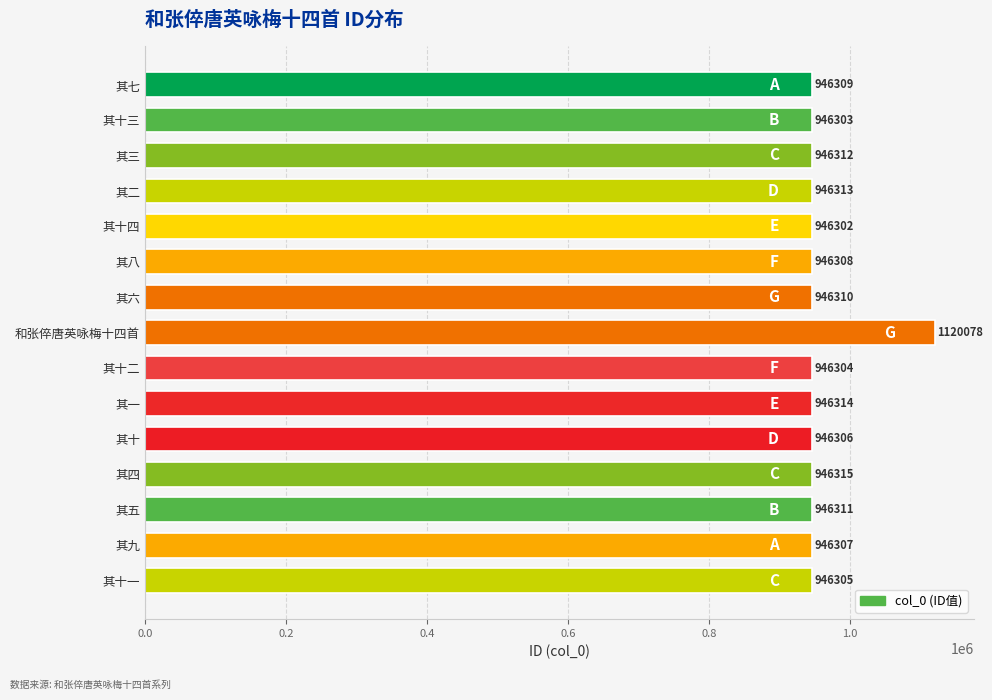

Reading top to bottom, extract all data points from this chart.

其七=946309	其十三=946303	其三=946312	其二=946313	其十四=946302	其八=946308	其六=946310	和张倅唐英咏梅十四首=1120078	其十二=946304	其一=946314	其十=946306	其四=946315	其五=946311	其九=946307	其十一=946305